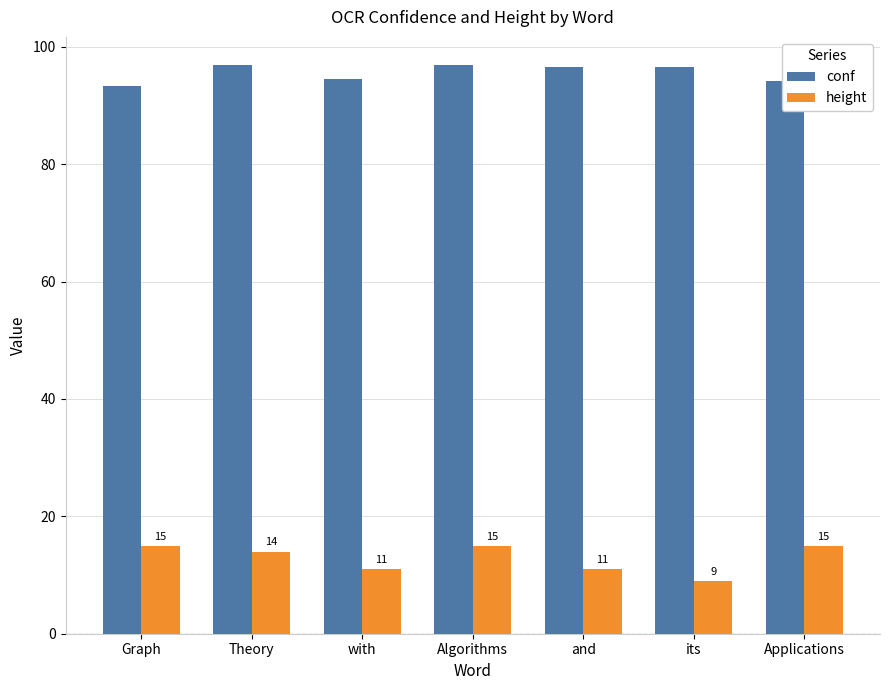

Which series has the largest total across all categories?

conf